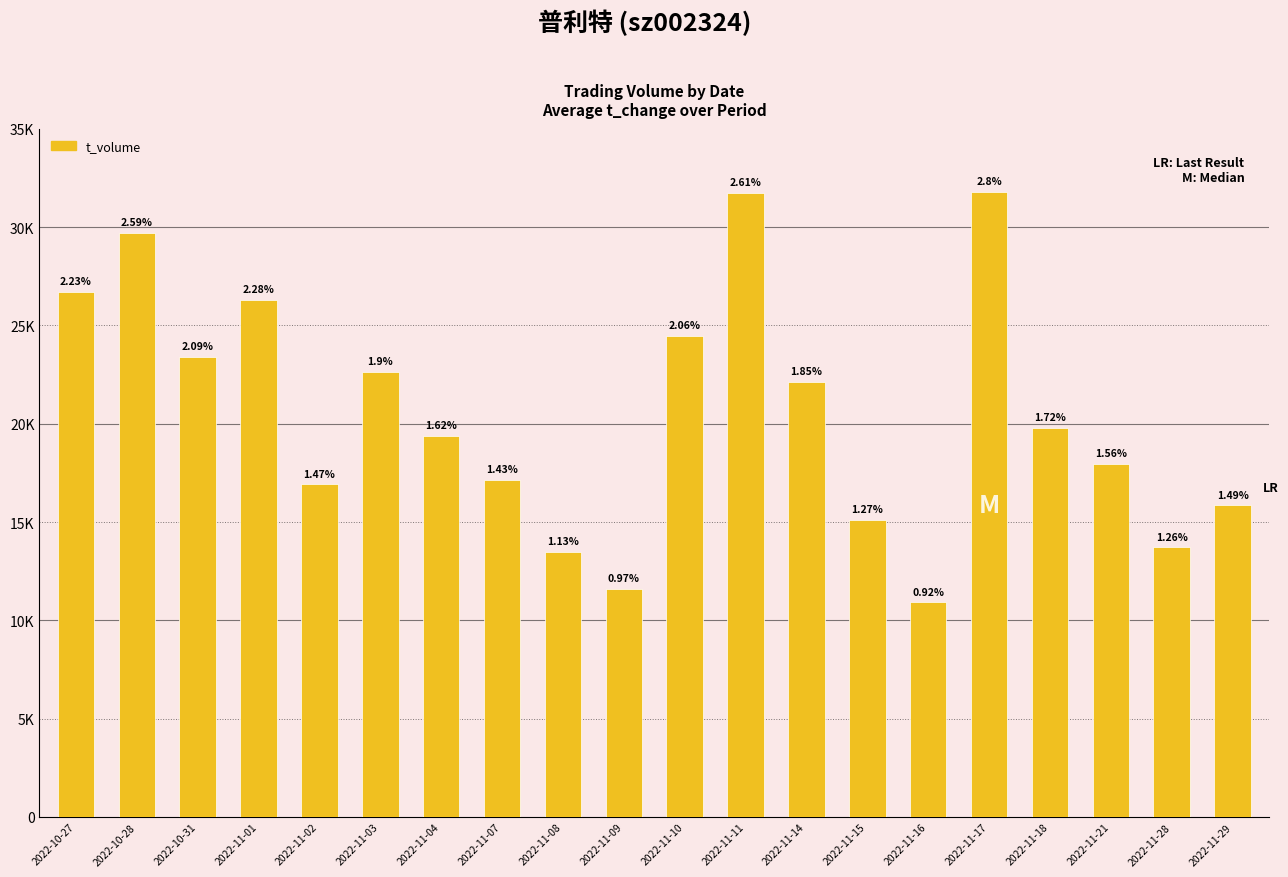

Does the chart contain stacked bars?

No